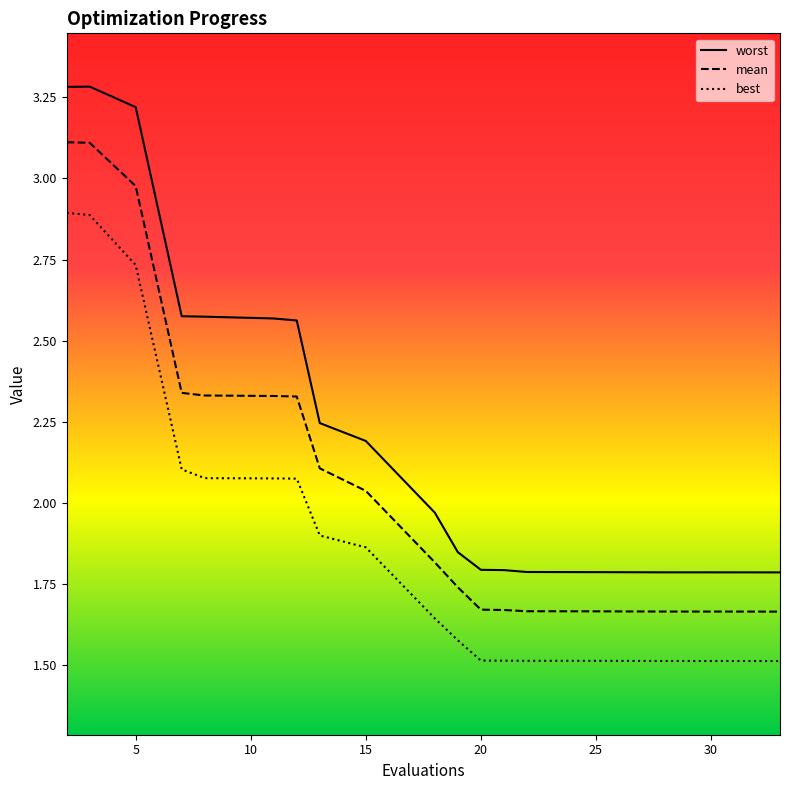

Between 8 and 10, which is larger?

8